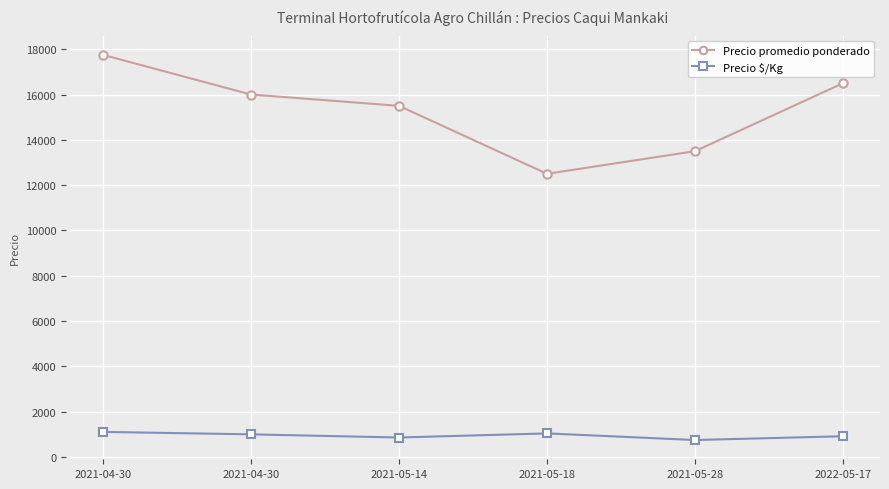

How many categories are shown in the chart?

6